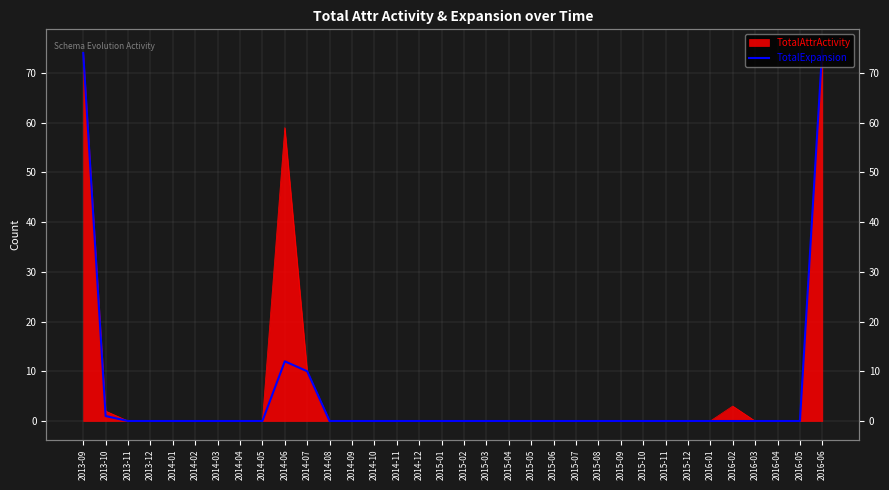

Reading left to right, transcribe all the data shown in this chart.

74	1	0	0	0	0	0	0	0	12	10	0	0	0	0	0	0	0	0	0	0	0	0	0	0	0	0	0	0	0	0	0	0	75